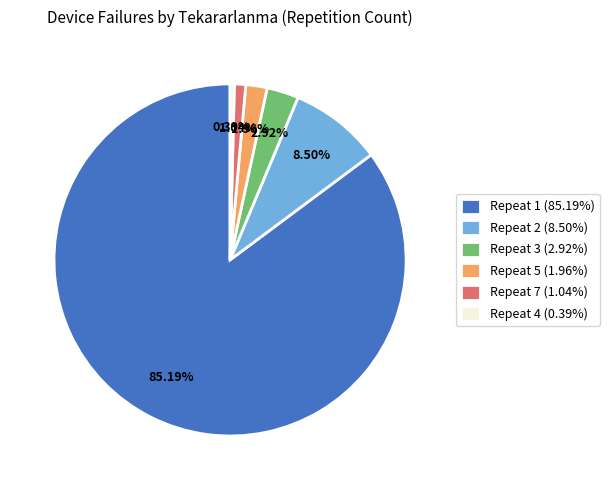

Approximately how many times larger is the value at Repeat 4 (0.39%) compared to Repeat 7 (1.04%)?

0.4